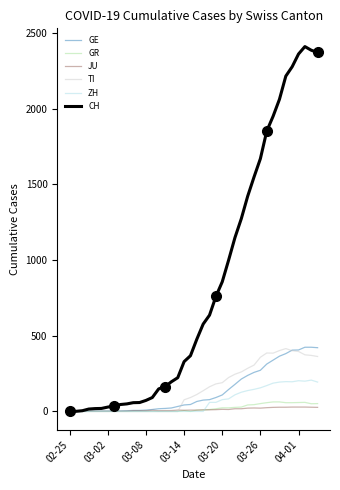

What is the sum of all CH values?

33171